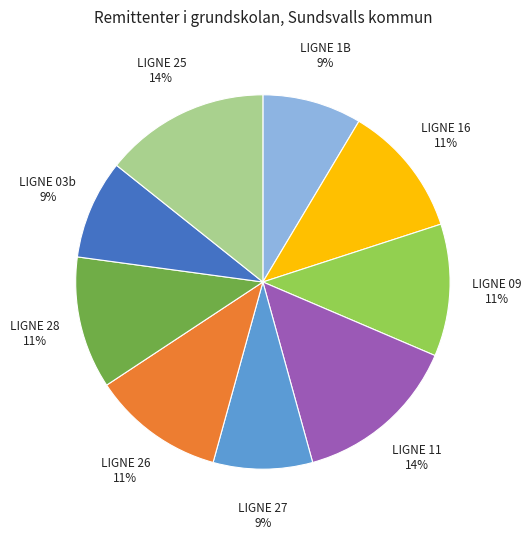

How many slices are in this pie chart?

9